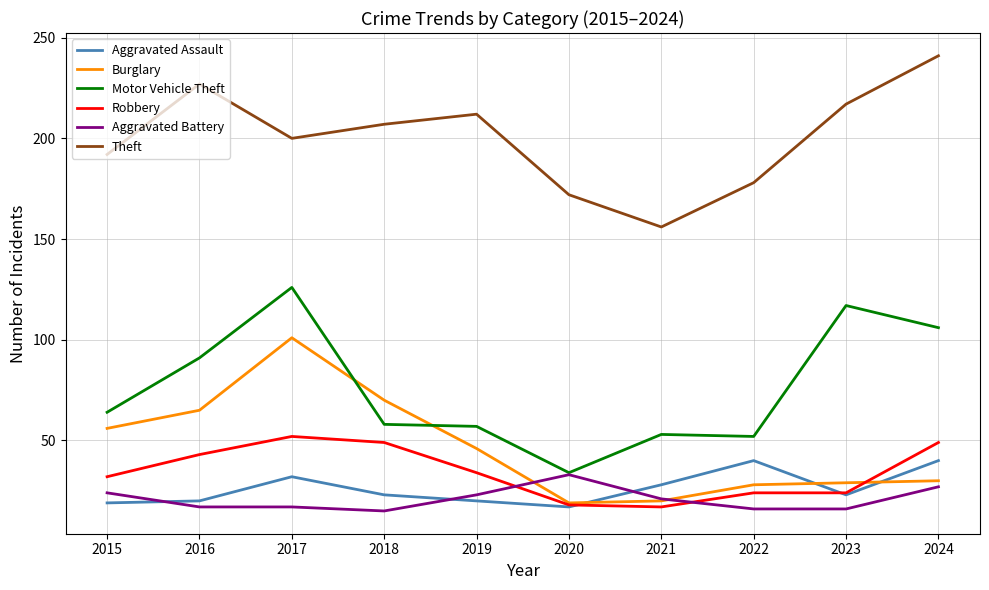

Which series has the largest range (max minus min)?

Motor Vehicle Theft